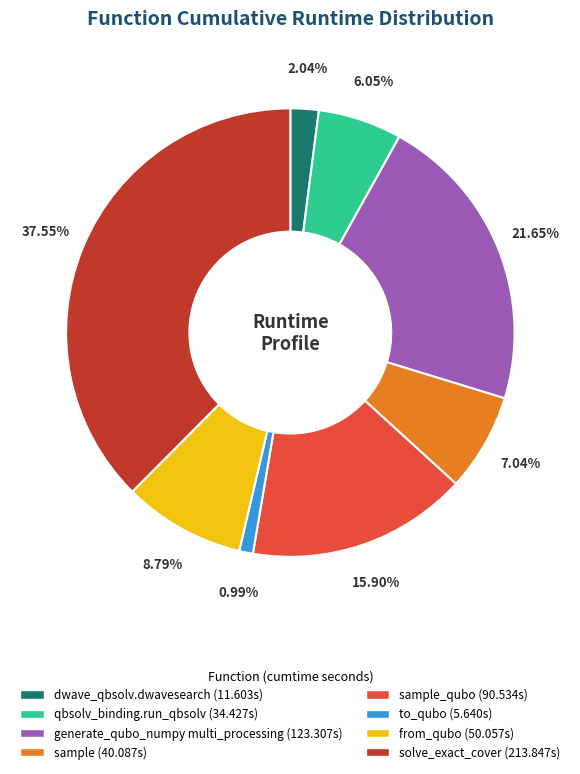

Is there a majority slice in this chart?

No